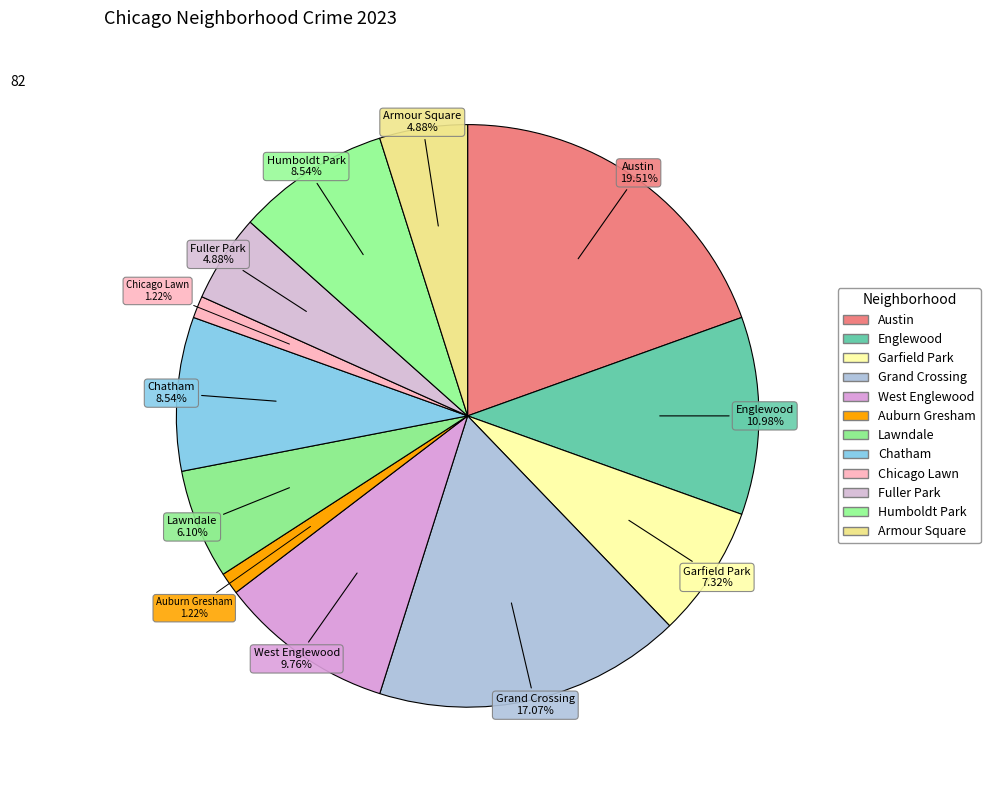

How many segments does this pie chart have?

12